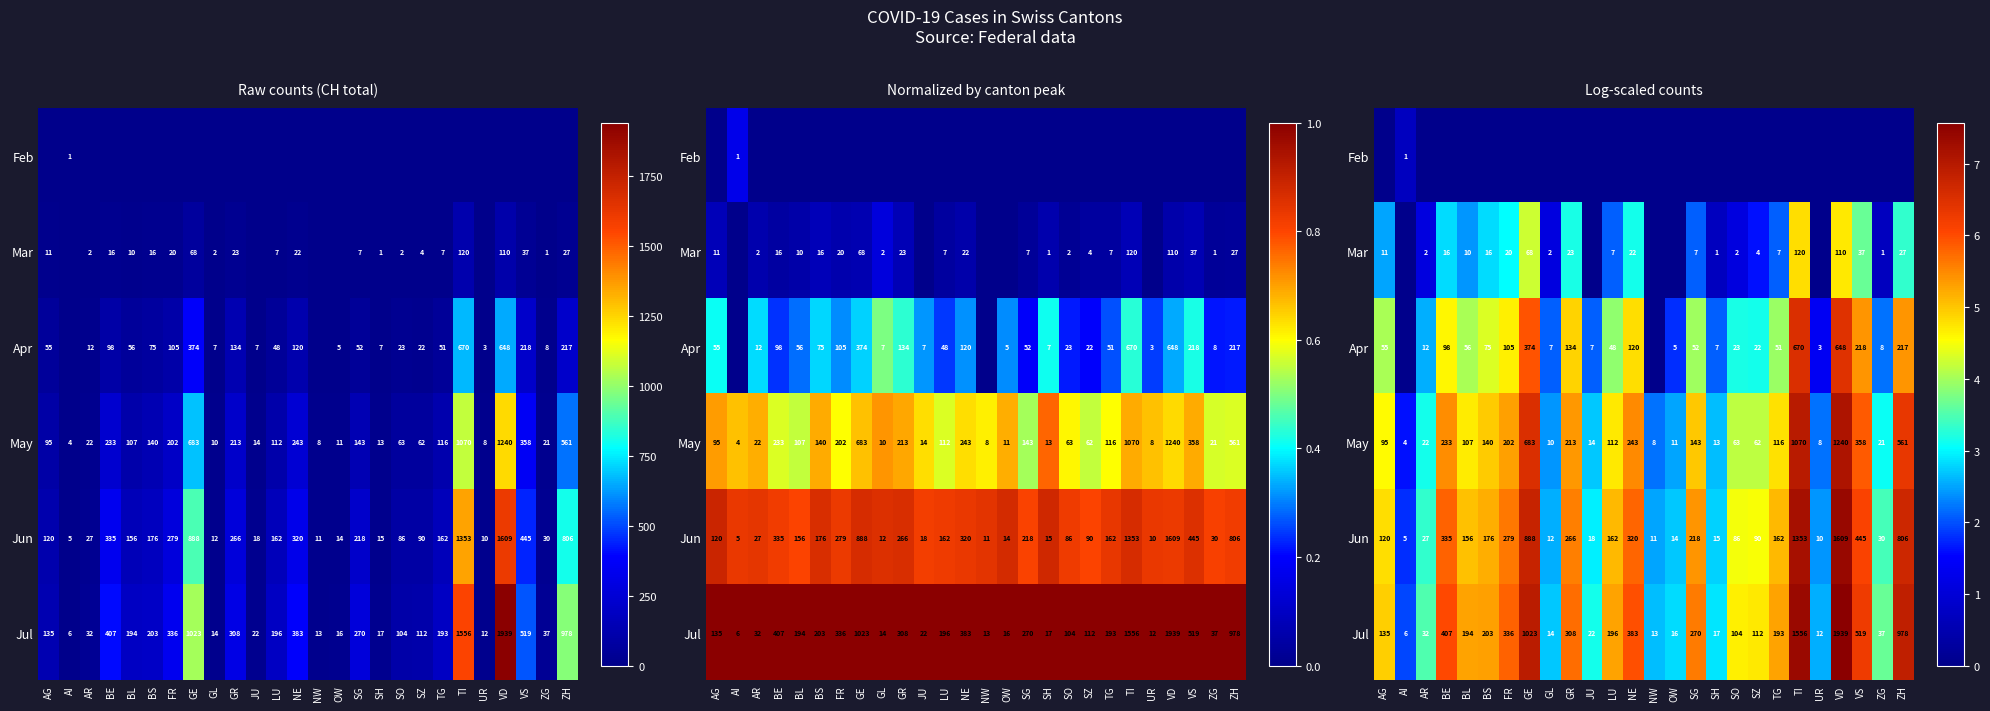

What is the spread (max minus min) of values at TI?

7.4